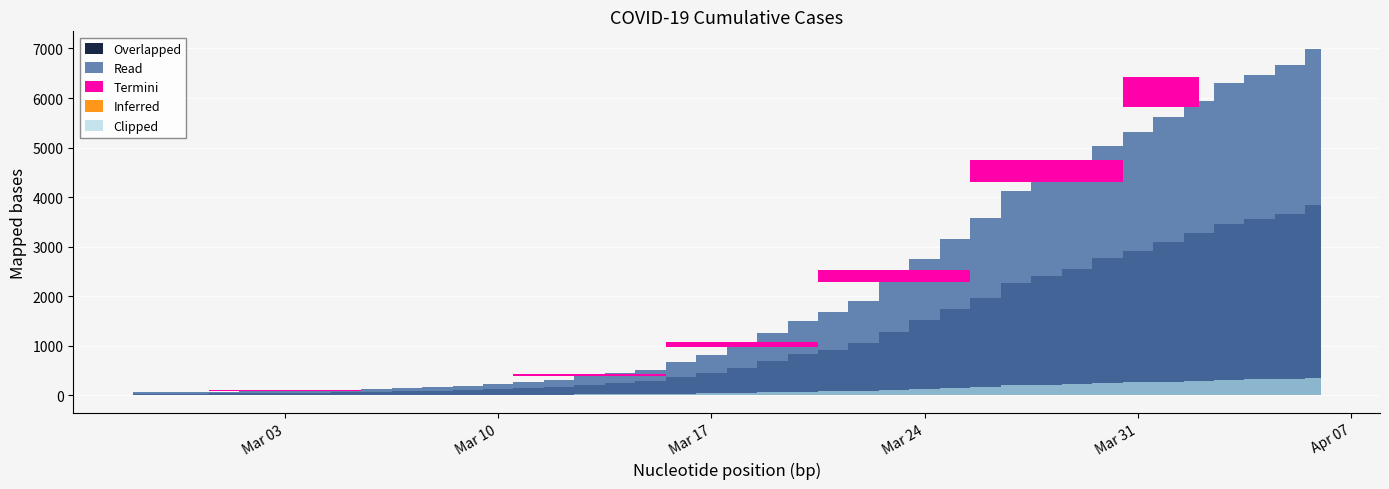

Between 2020-03-28 and 2020-03-24, which is larger?

2020-03-28